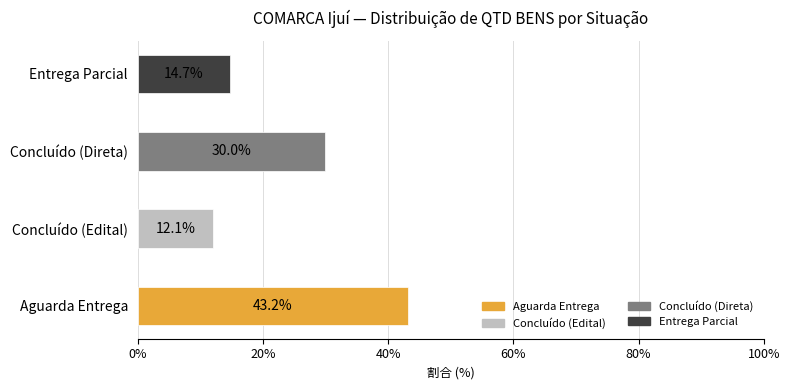

List the labels in order of value, smallest first.

Concluído (Edital), Entrega Parcial, Concluído (Direta), Aguarda Entrega